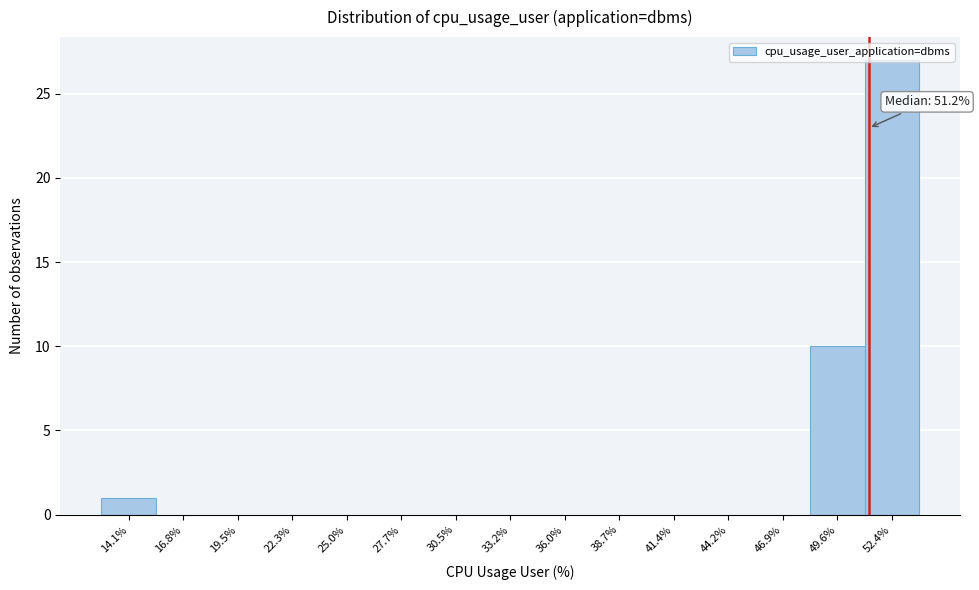

Over which range of the x-axis is the bar tallest?

51.0 to 53.5